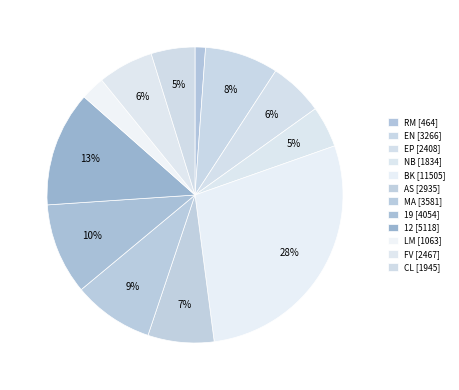

Count the number of slices in the pie.

12